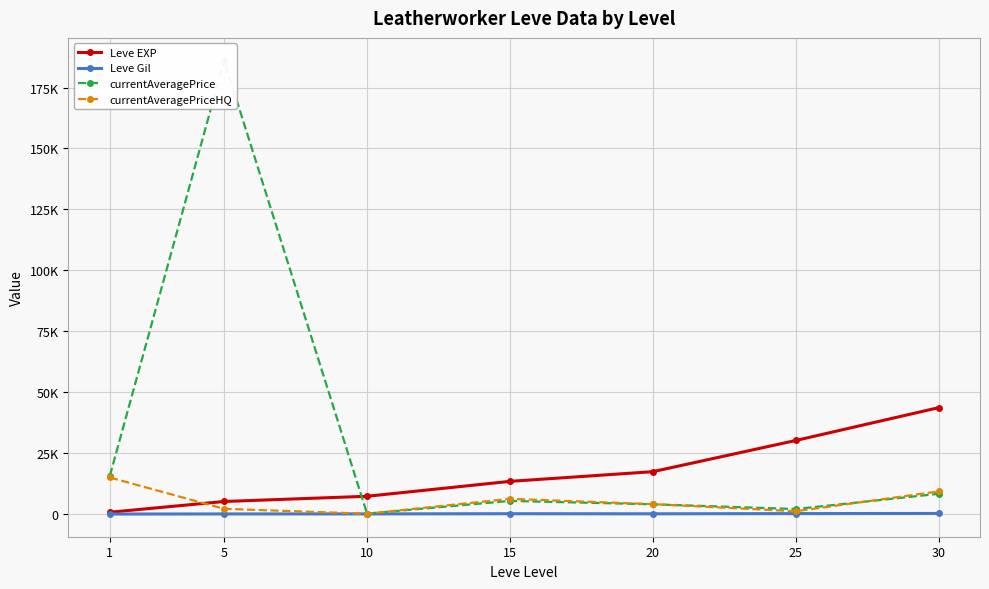

Is it true that Leve EXP equals 853.3 at 1?

True